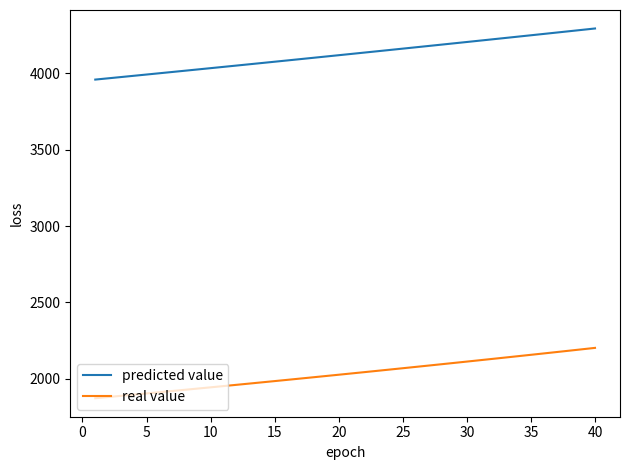

True or false: predicted value and real value intersect in this chart.

False